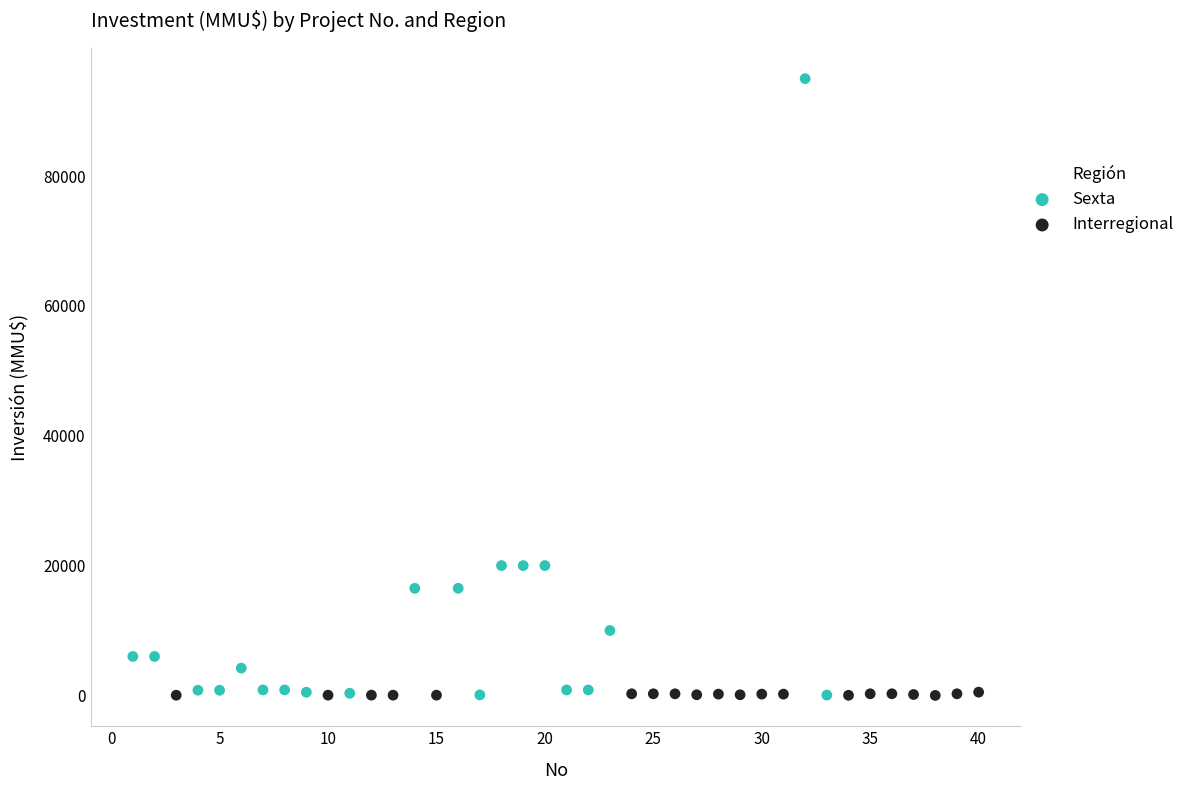

Which series has the widest spread of Y values?

Sexta